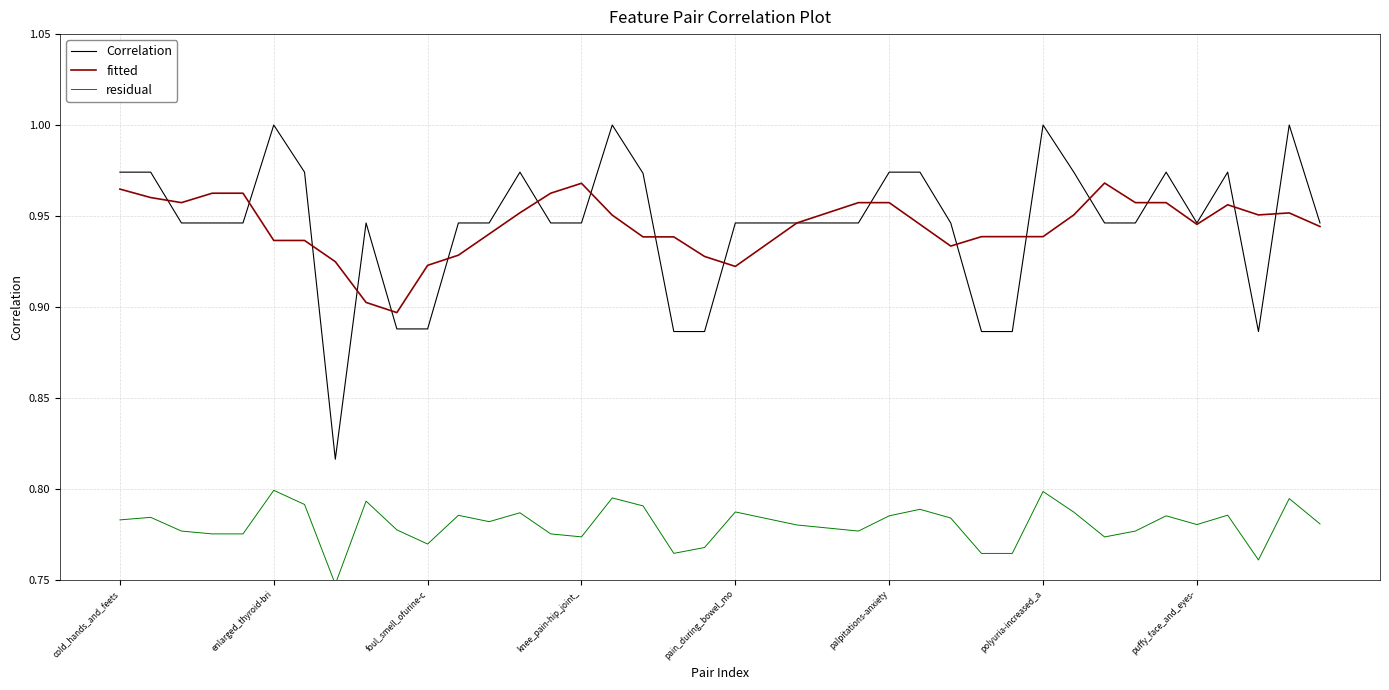

True or false: fitted and Correlation intersect in this chart.

True